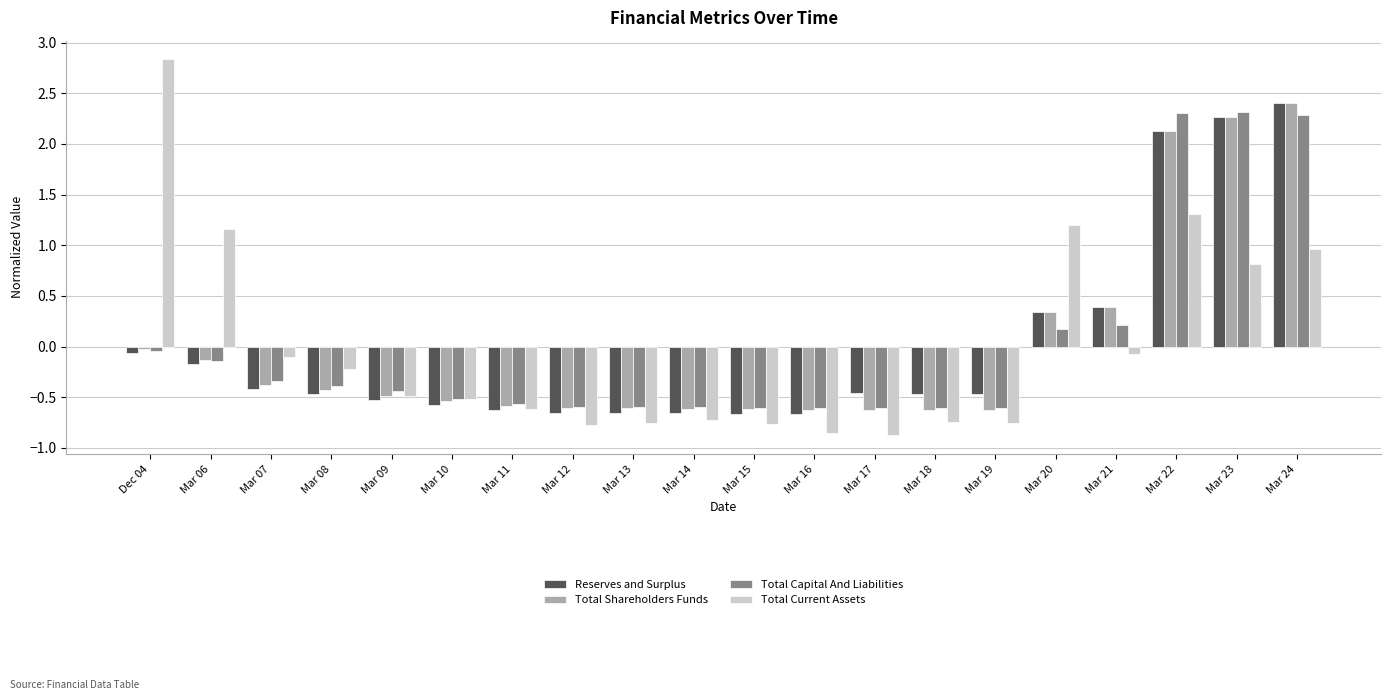

At which label does Total Current Assets first exceed 0?

Dec 04